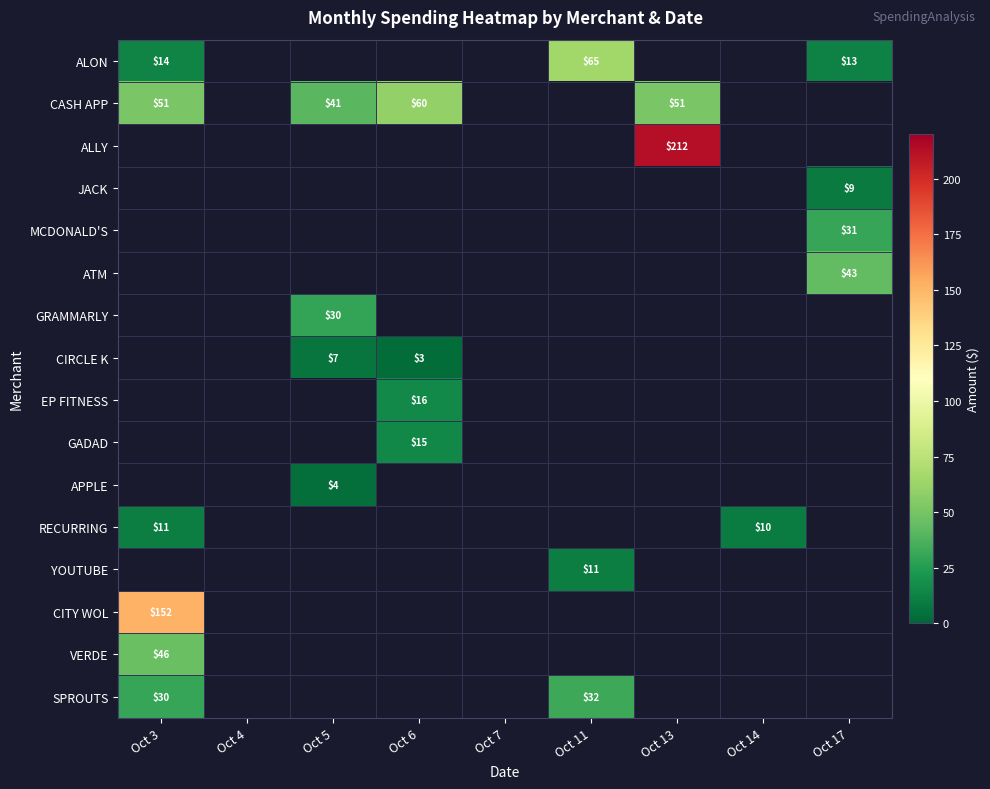

The value of YOUTUBE at Oct 11 is 5. True or false?

False